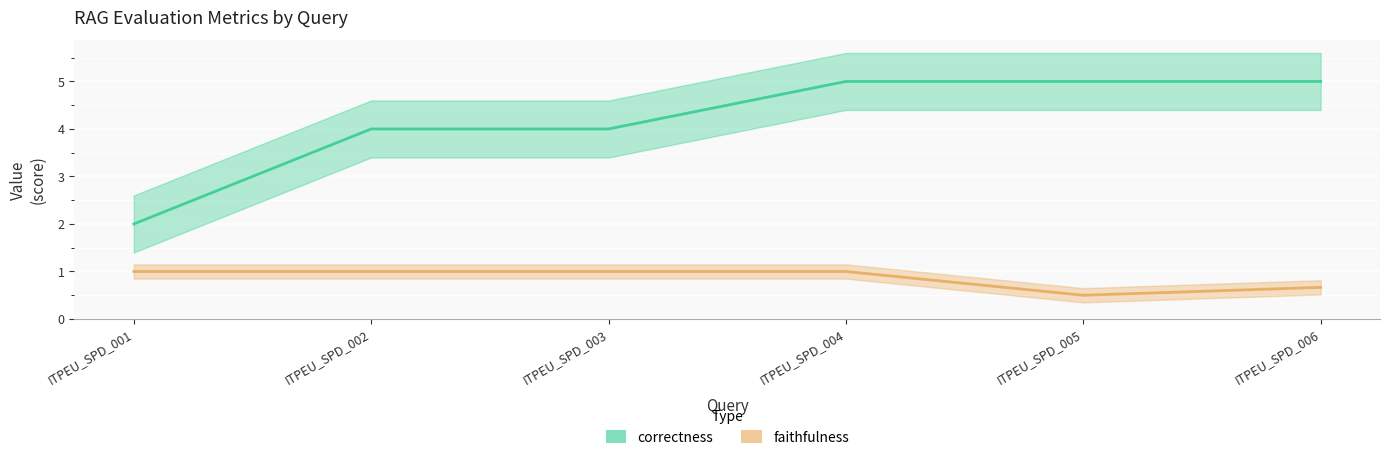

How many correctness values are between 4 and 5?

5